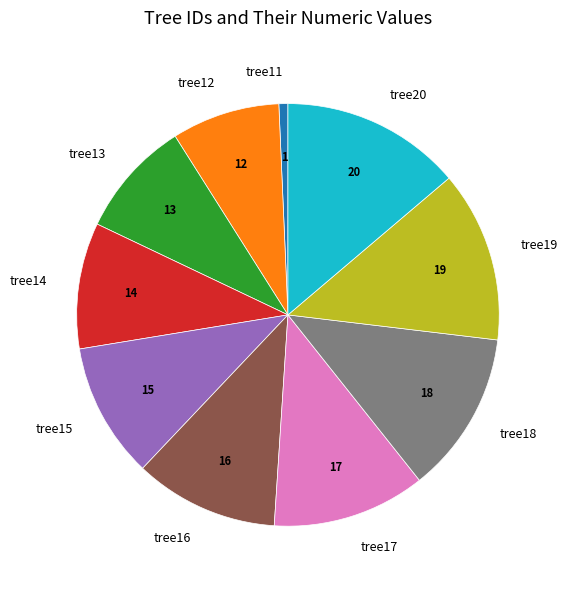

What is the smallest slice in the pie chart?

tree11